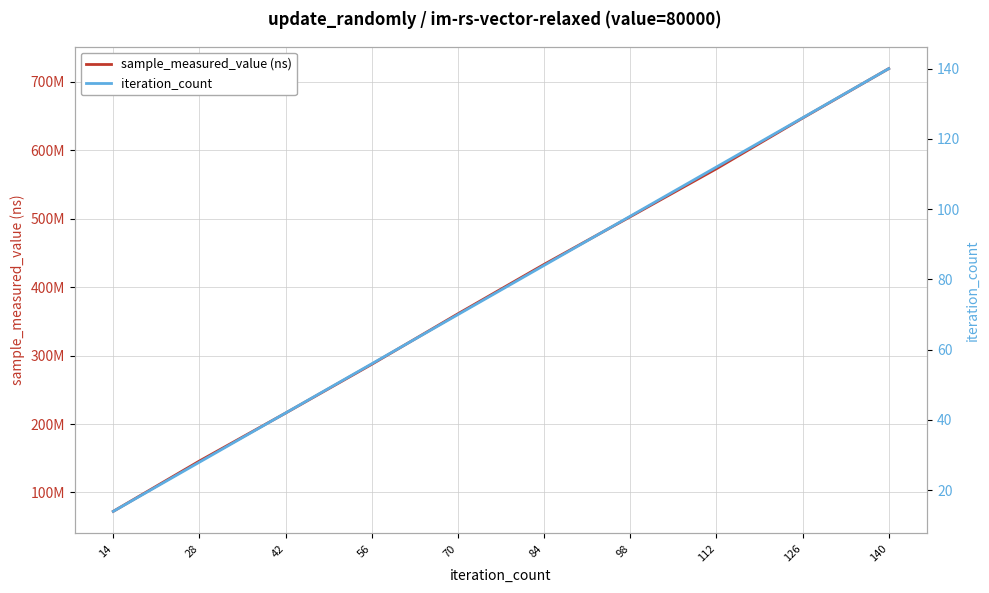

True or false: iteration_count has a value of 146 at 112.

False